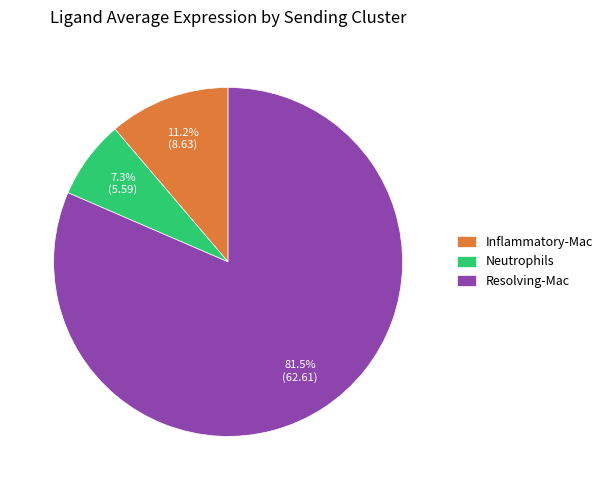

Is it true that Inflammatory-Mac is 11% of the pie?

True